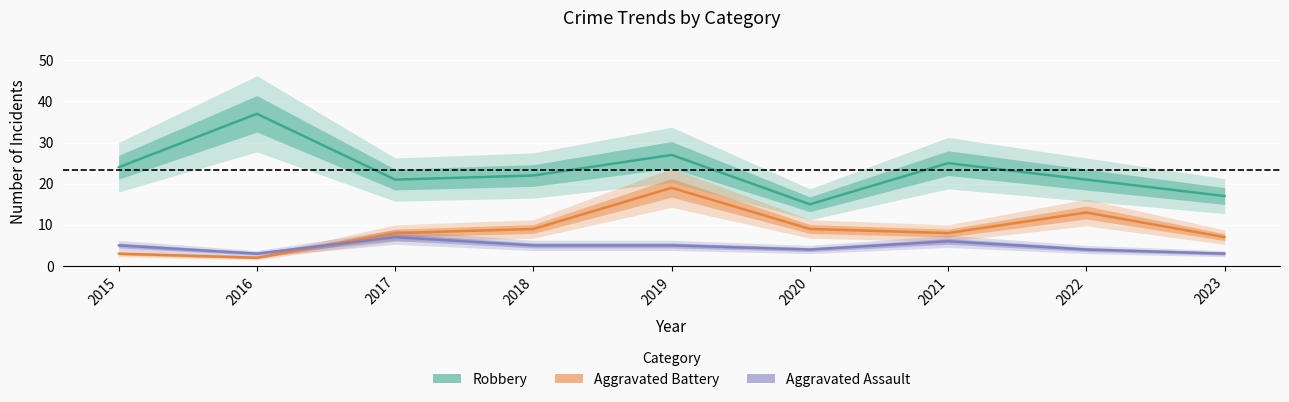

Count the Aggravated Assault values in the range 4 to 5.

5